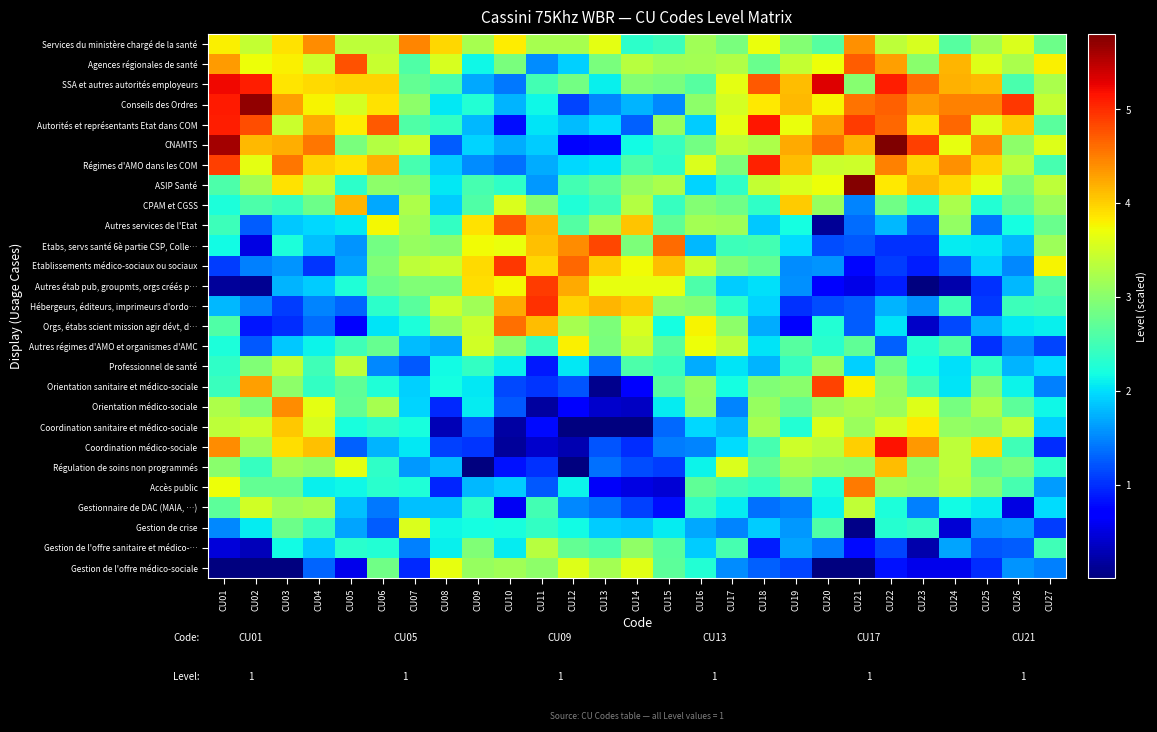

What is the spread (max minus min) of values at CU09?

3.9